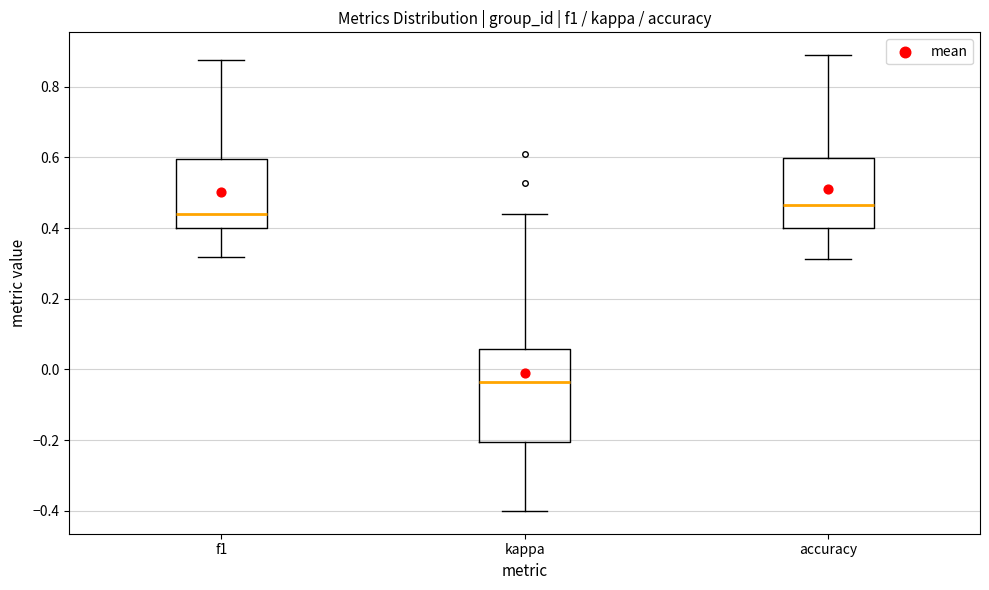

Which box has the highest median line?

accuracy